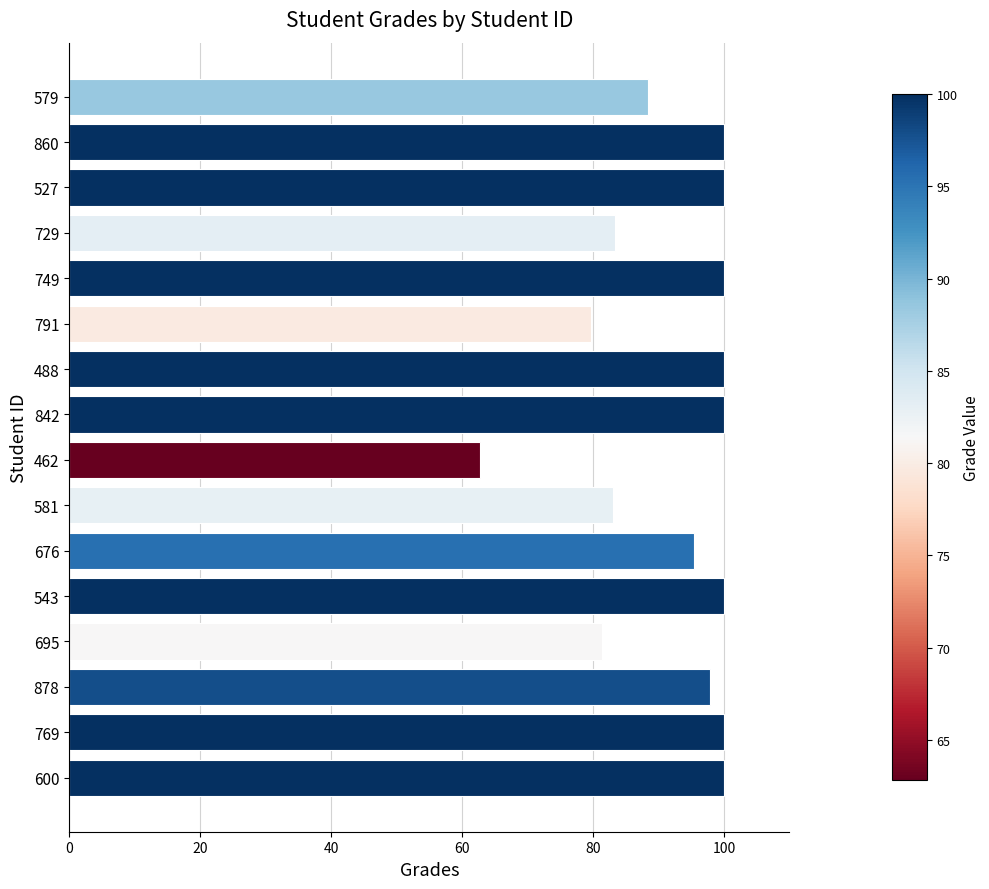

What is the sum of all values?

1471.9